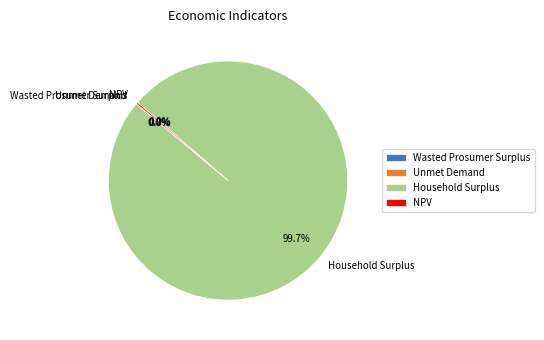

Which slice is the largest?

Household Surplus